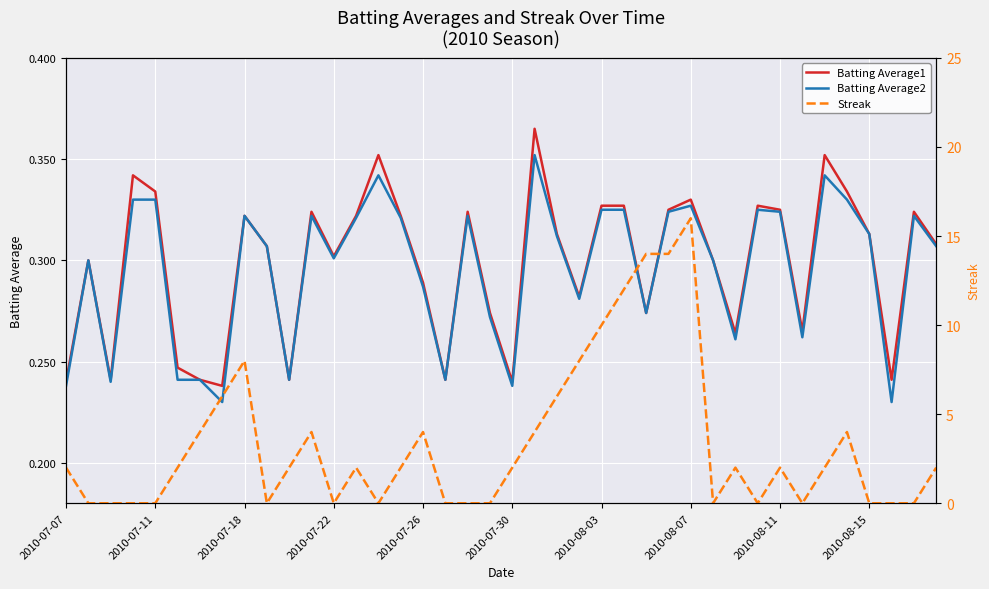

What are all the series names shown in the legend?

Batting Average1, Batting Average2, Streak